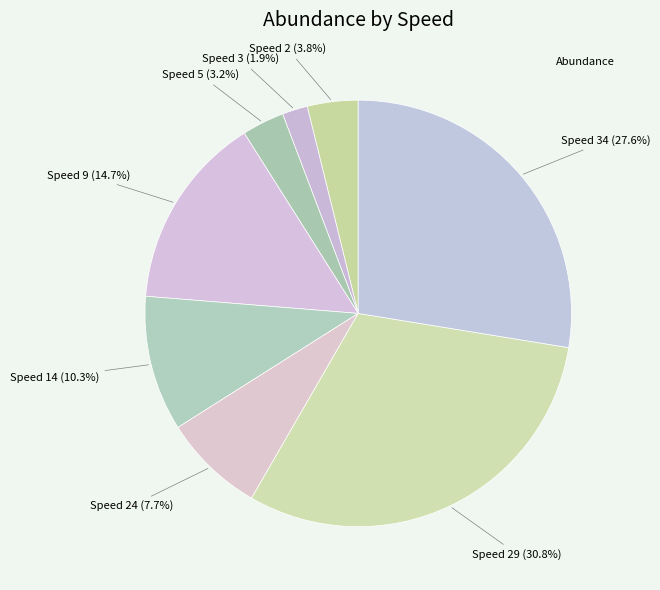

How many slices are in this pie chart?

8